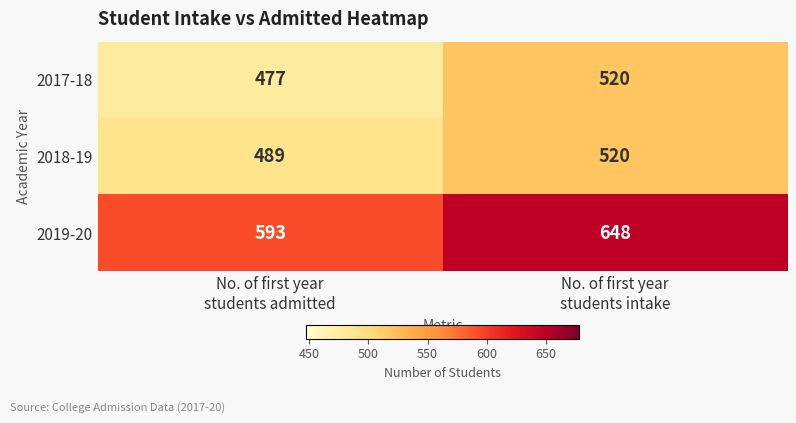

Which series has the widest spread of values?

2019-20